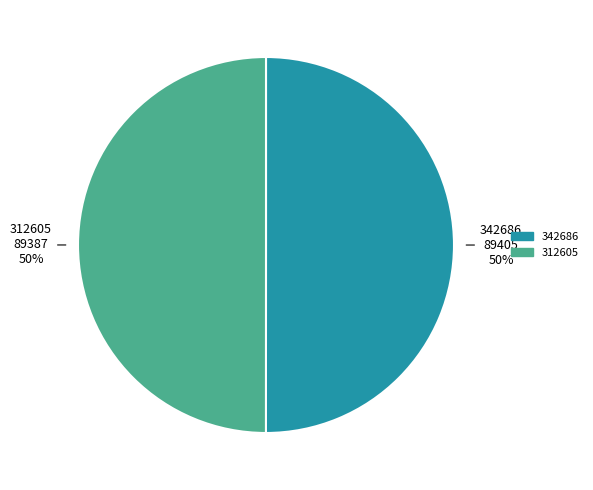

Is the sum of 342686 and 312605 greater than half?

Yes